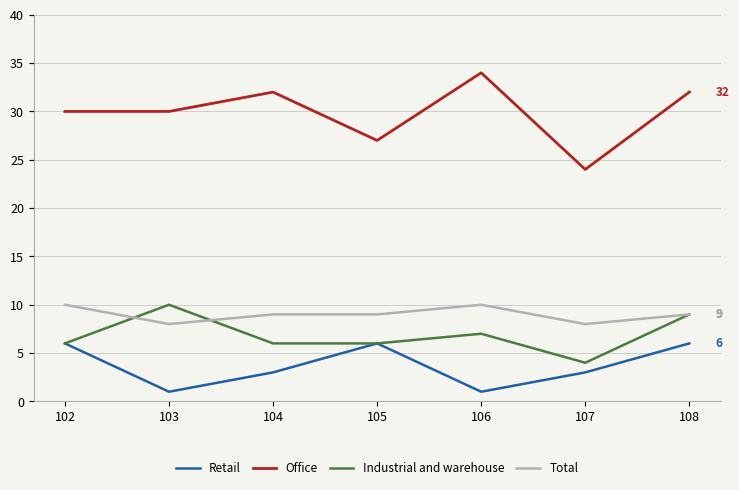

What are all the series names shown in the legend?

Retail, Office, Industrial and warehouse, Total